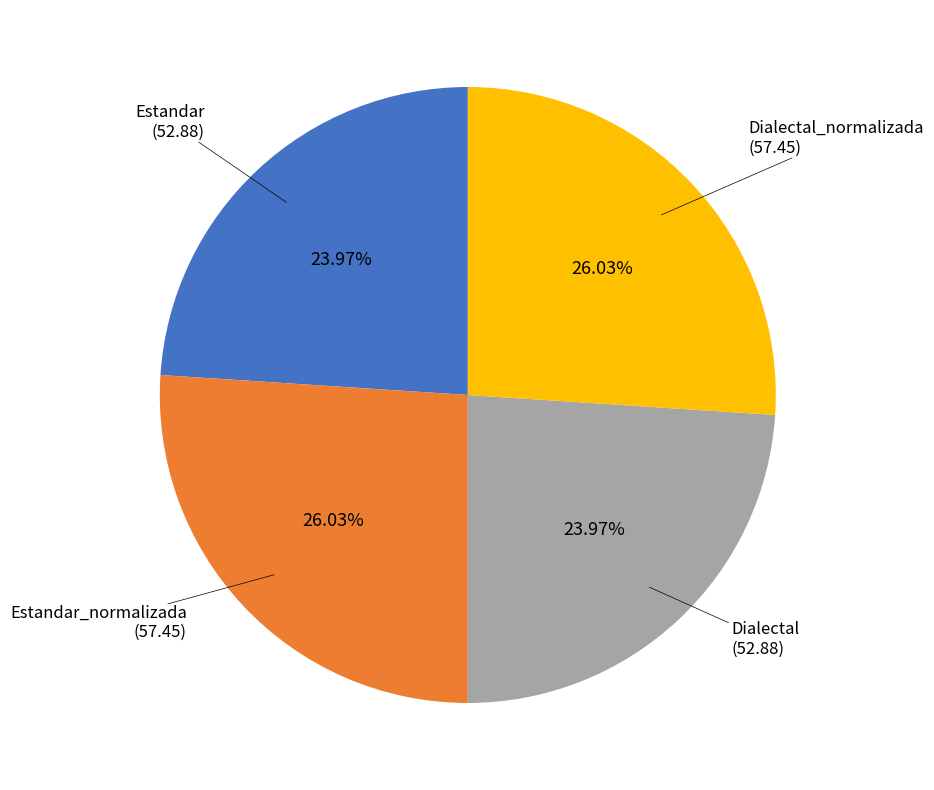

Does any single category account for the majority?

No